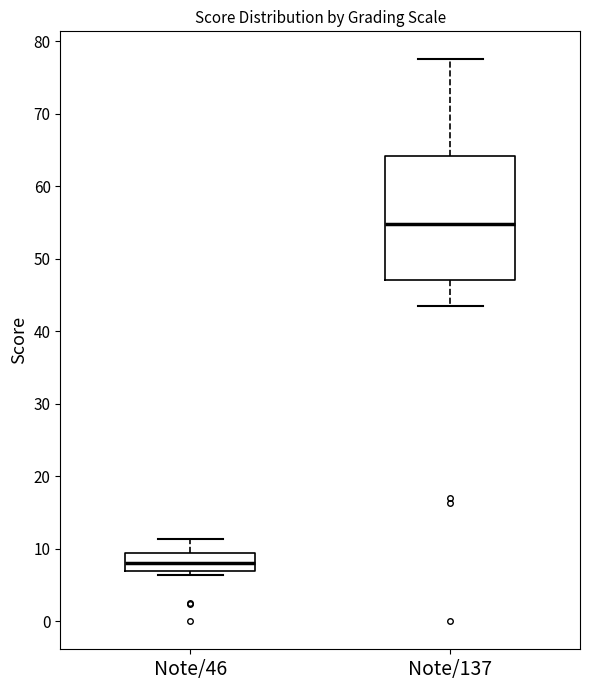

Which box is the tallest, from its lower edge to its upper edge?

Note/137